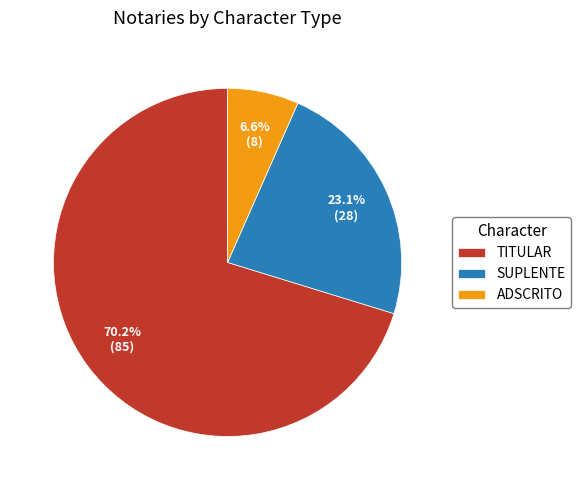

Approximately how many times larger is the value at ADSCRITO compared to SUPLENTE?

0.3